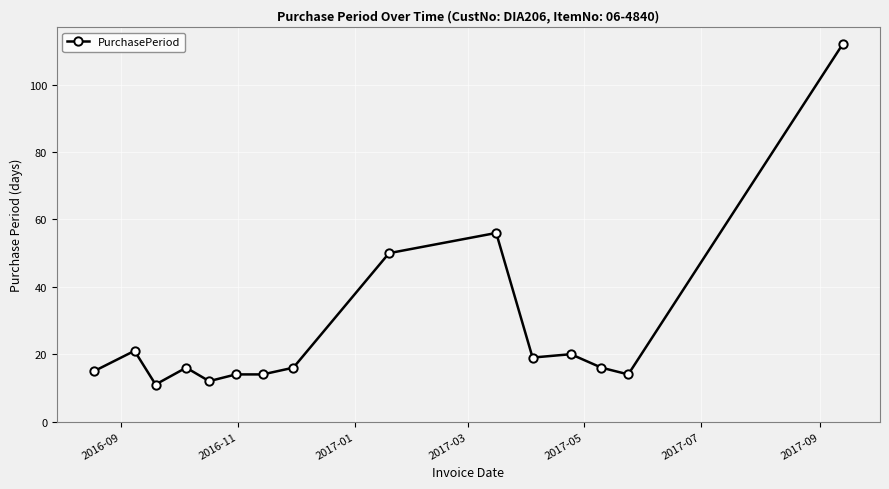

True or false: the data has more than 0 interior local peaks.

True